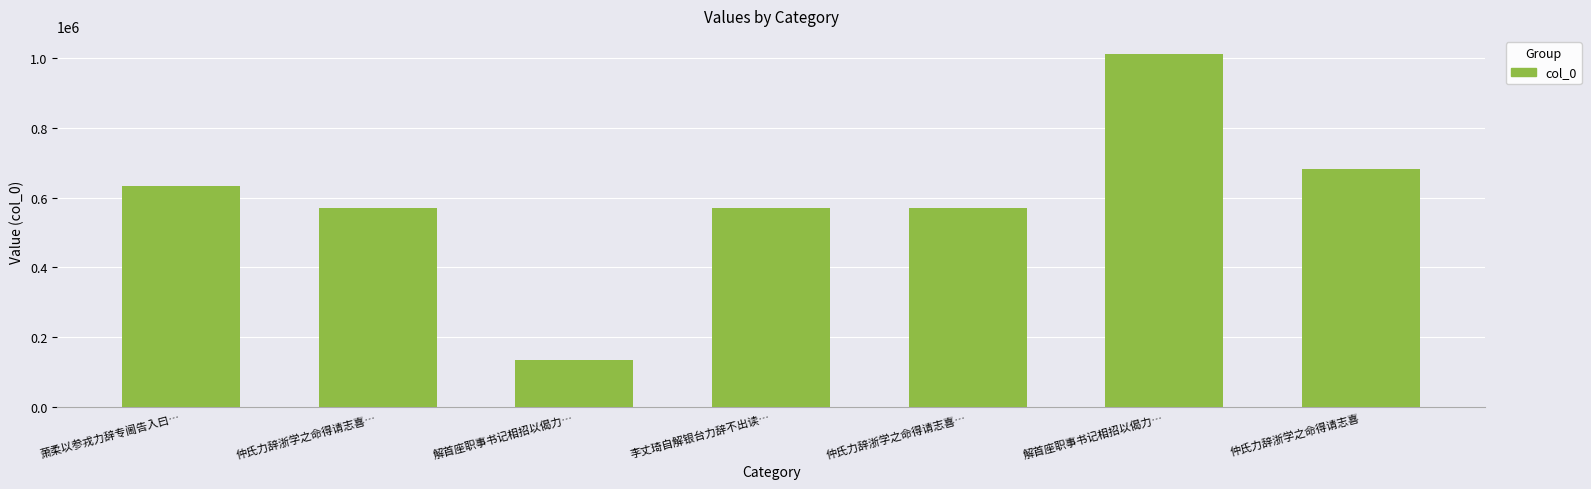

How many distinct data groups are displayed?

1